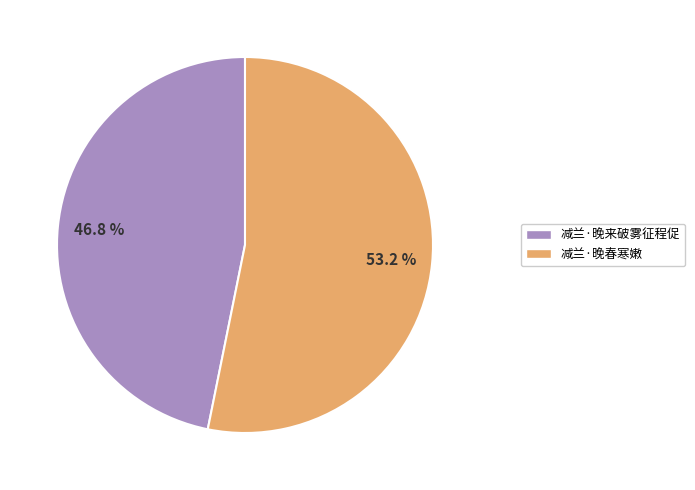

Approximately how many times larger is the value at 减兰·晚春寒嫩 compared to 减兰·晚来破雾征程促?

1.1